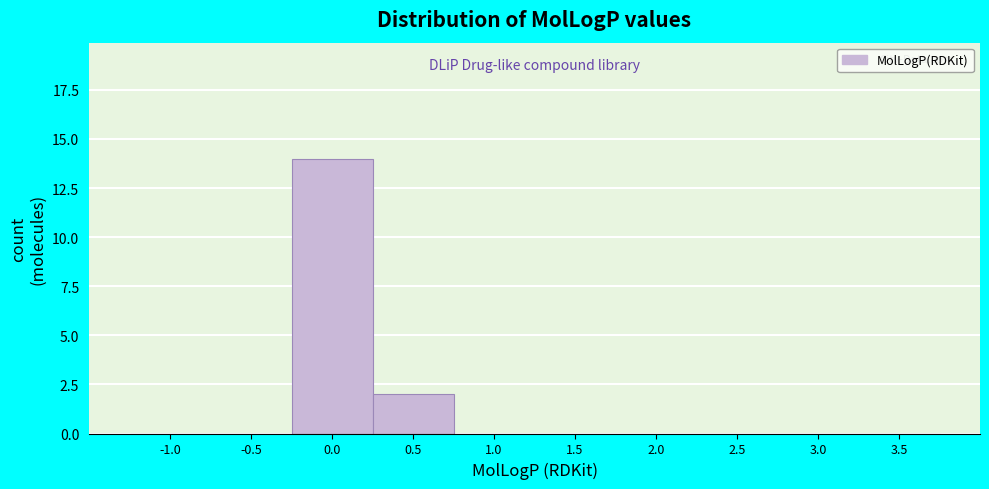

Reading left to right, extract all data points from this chart.

-1.0=0	-0.5=0	0.0=14	0.5=2	1.0=0	1.5=0	2.0=0	2.5=0	3.0=0	3.5=0